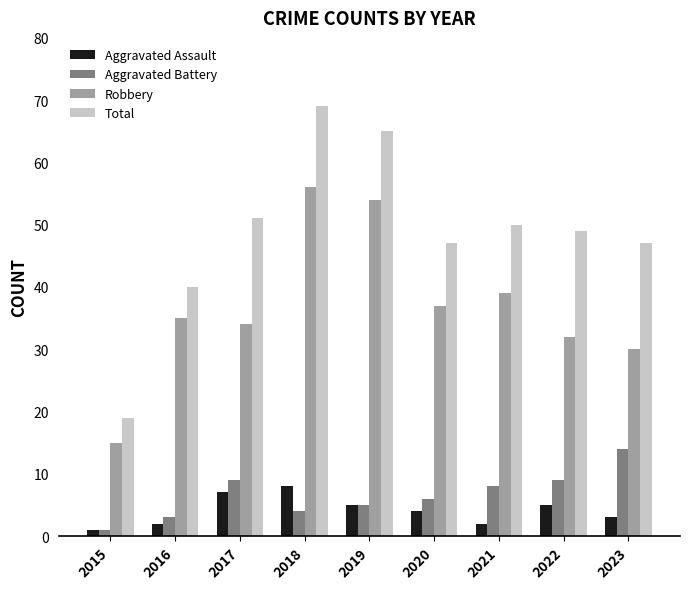

The Robbery series shows 39 at 2021. True or false?

True